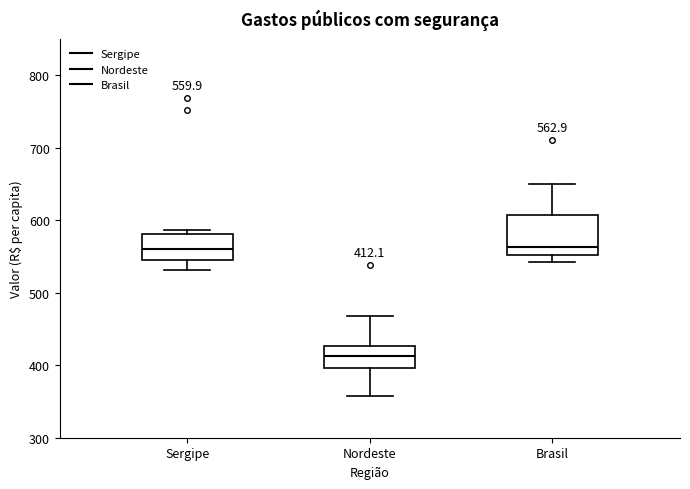

Which box is the tallest, from its lower edge to its upper edge?

Brasil